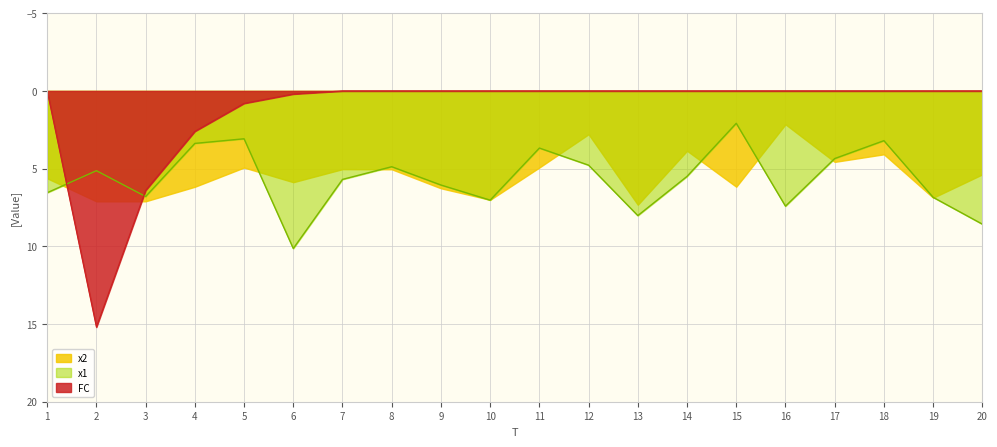

What are all the series names shown in the legend?

x2, x1, FC